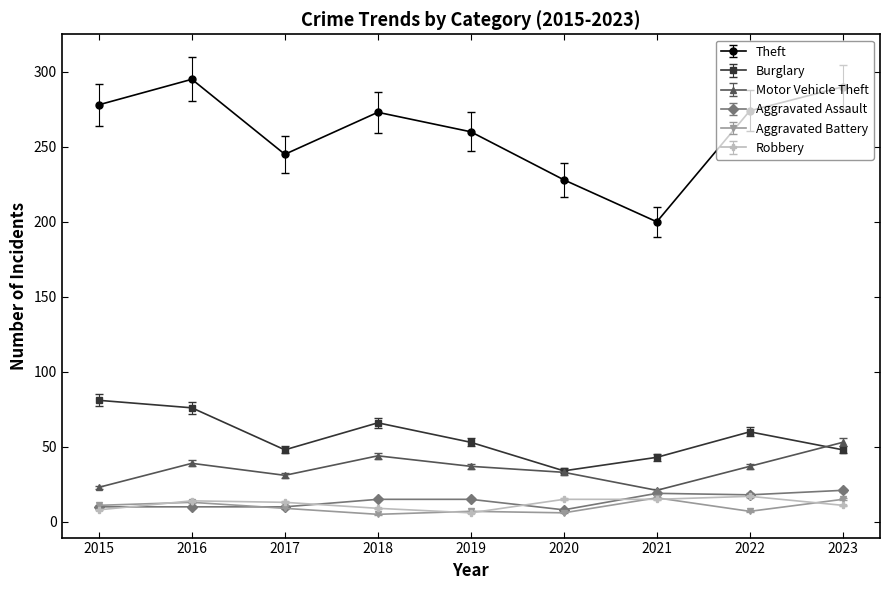

True or false: Burglary and Robbery intersect in this chart.

False